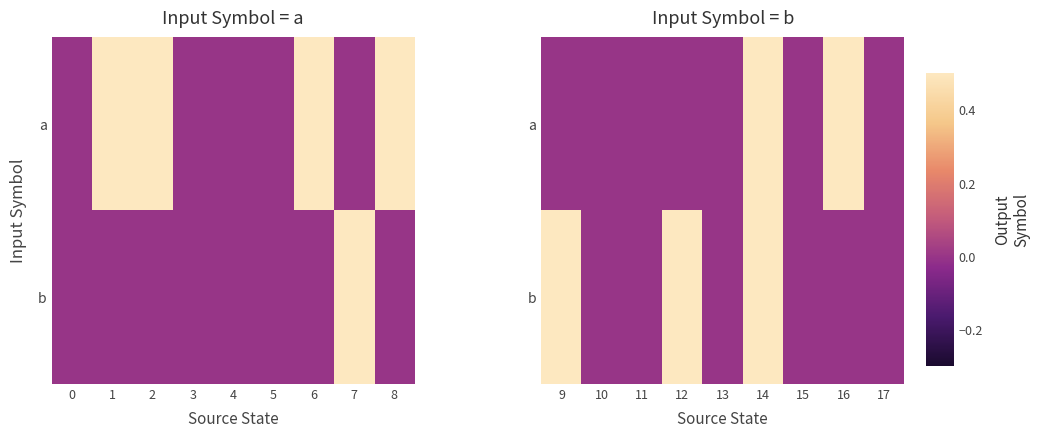

What is the difference between the maximum and minimum values in the b series?

1